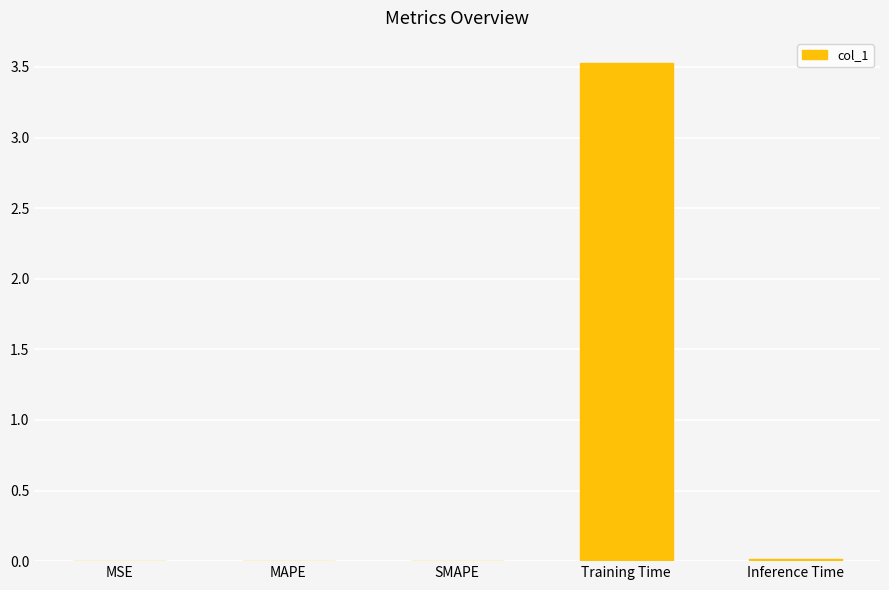

How many categories are shown in the chart?

5